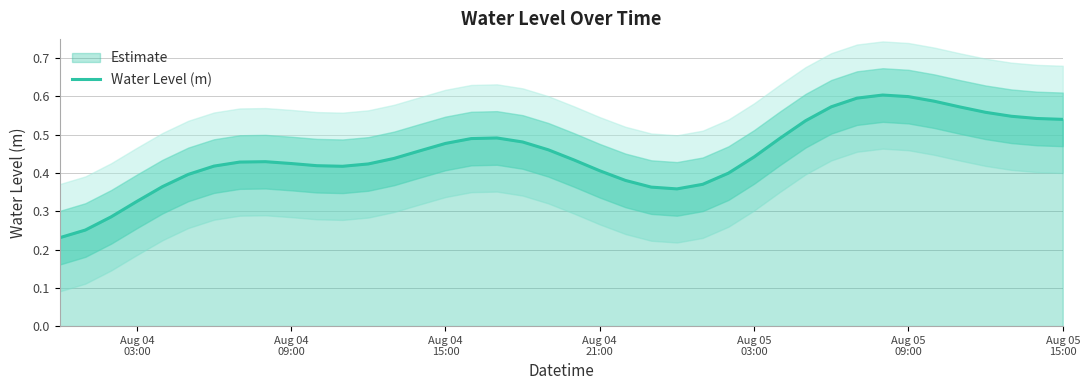

The chart shows a value of 0.1 at Aug 05
09:00. True or false?

False